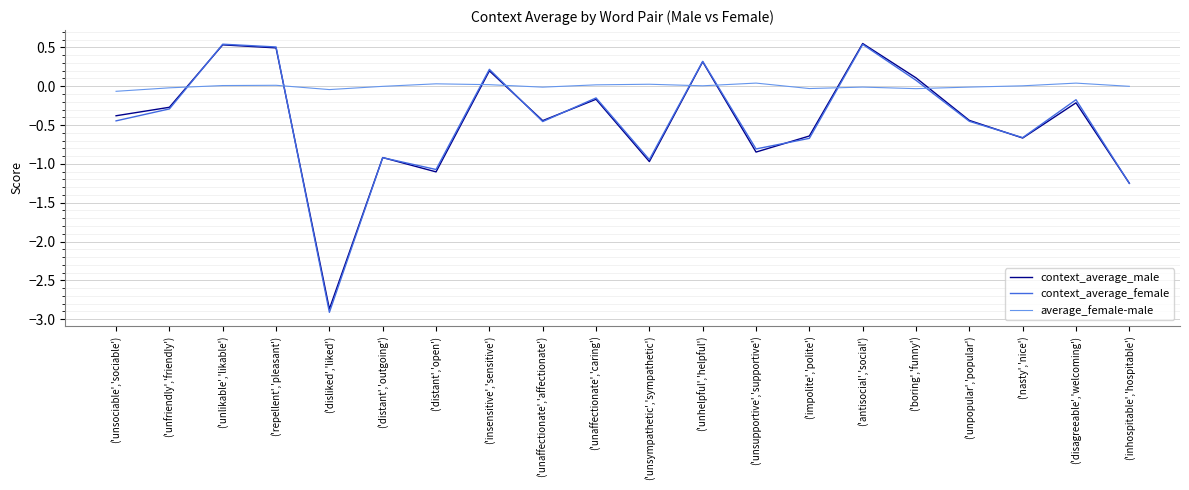

Between ('unsupportive','supportive') and ('boring','funny'), which series saw the biggest shift?

context_average_male